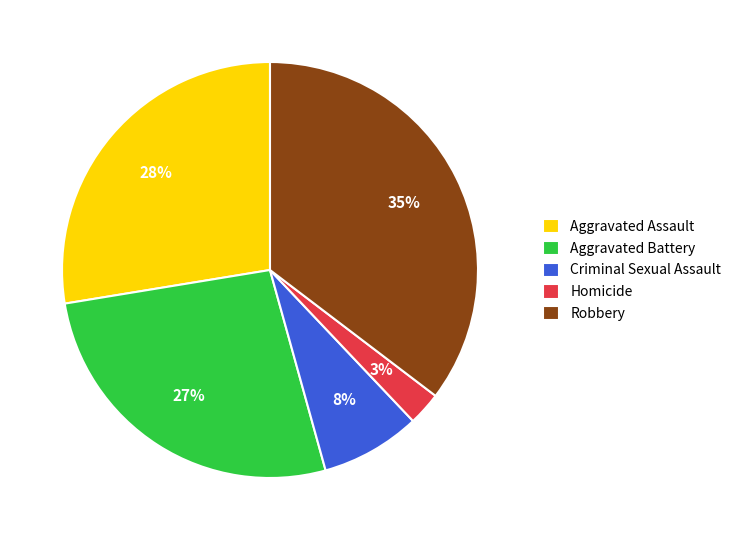

To the nearest percent, what is the difference between the Aggravated Battery and Homicide slice percentages?

24%